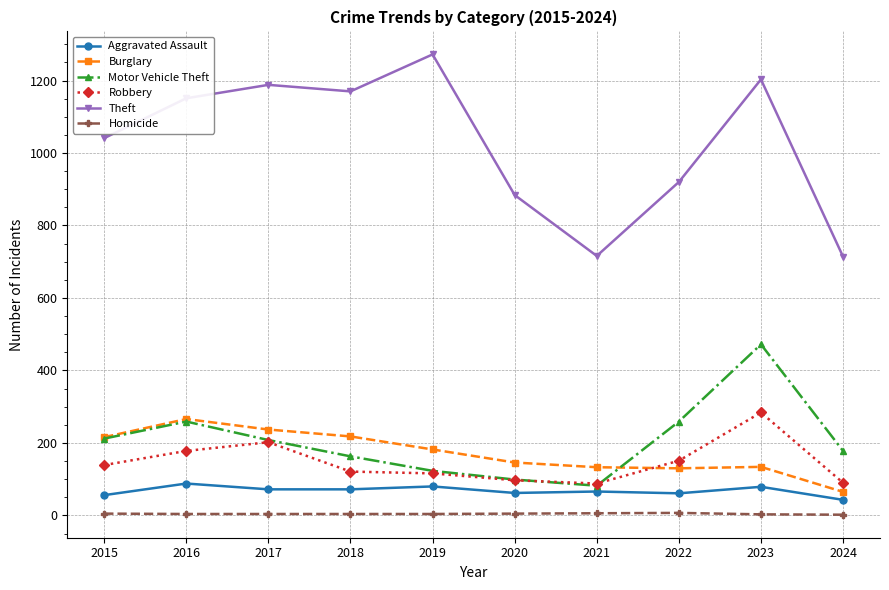

What is the greatest value displayed?

1272